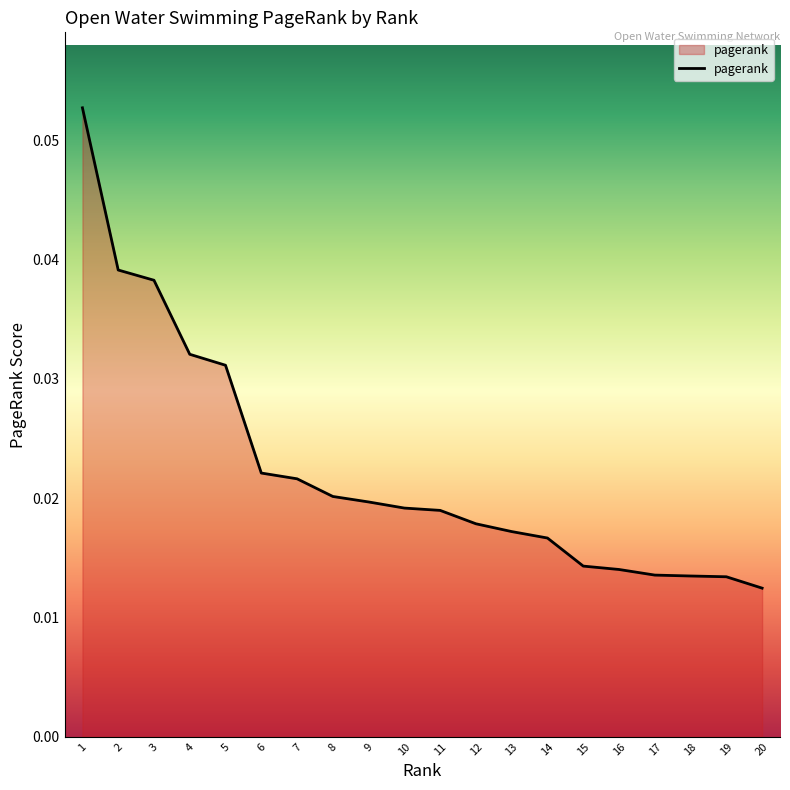

Between 10 and 14, which is larger?

10